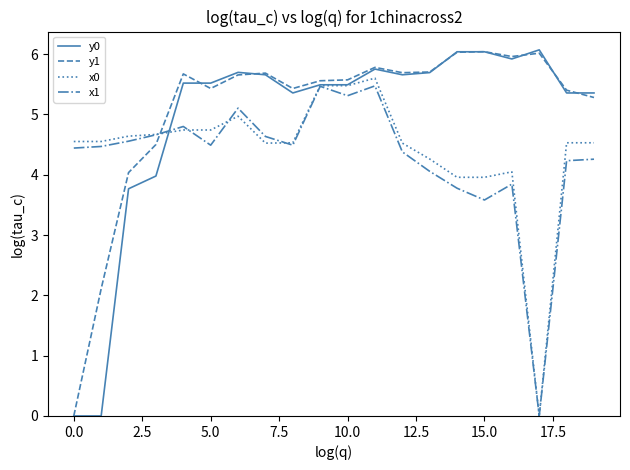

How many times do x1 and y1 cross each other?

1